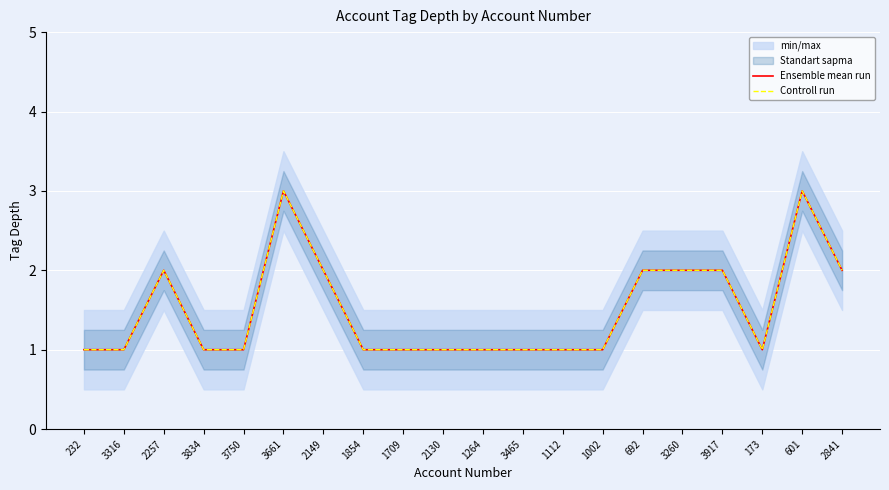

What is the difference between the maximum and minimum values in the Ensemble mean run series?

2